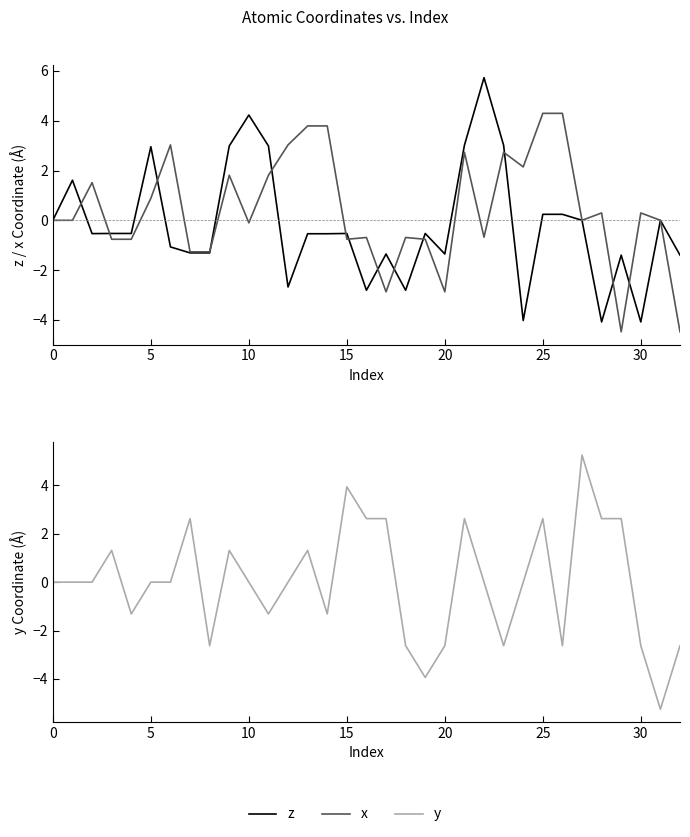

In x, how many points are lower than both neighbors (excluding endpoints)?

8